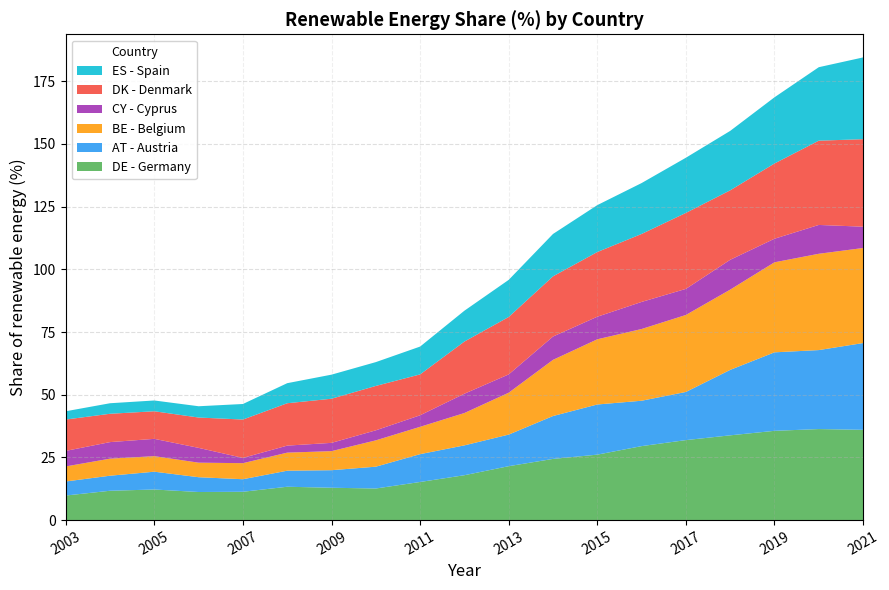

Reading left to right, extract all data points from this chart.

DE - Germany: 9.8	11.7	12.2	11.2	11.3	13.3	12.9	12.6	15.2	17.9	21.5	24.4	26.1	29.5	31.9	33.8	35.6	36.3	36.0
AT - Austria: 5.6	6.0	7.1	5.9	5.0	6.4	7.0	8.7	11.1	11.9	12.6	17.1	20.0	18.1	19.2	26.1	31.3	31.5	34.6
BE - Belgium: 6.0	6.8	6.2	5.8	6.4	7.2	7.6	10.5	10.9	12.9	16.7	22.4	26.0	28.6	30.7	32.0	35.9	38.4	37.9
CY - Cyprus: 6.2	6.6	6.9	5.9	2.1	2.8	3.3	4.0	4.6	7.7	7.3	9.3	9.0	10.8	10.4	11.9	9.4	11.5	8.5
DK - Denmark: 12.5	11.3	11.0	12.1	15.3	16.9	17.6	17.7	16.3	20.8	22.9	24.0	25.8	27.1	30.3	27.7	30.0	33.6	34.9
ES - Spain: 3.3	4.2	4.3	4.5	6.2	8.0	9.6	9.5	11.1	12.3	14.8	16.9	18.7	20.3	22.0	23.7	26.4	29.3	32.6